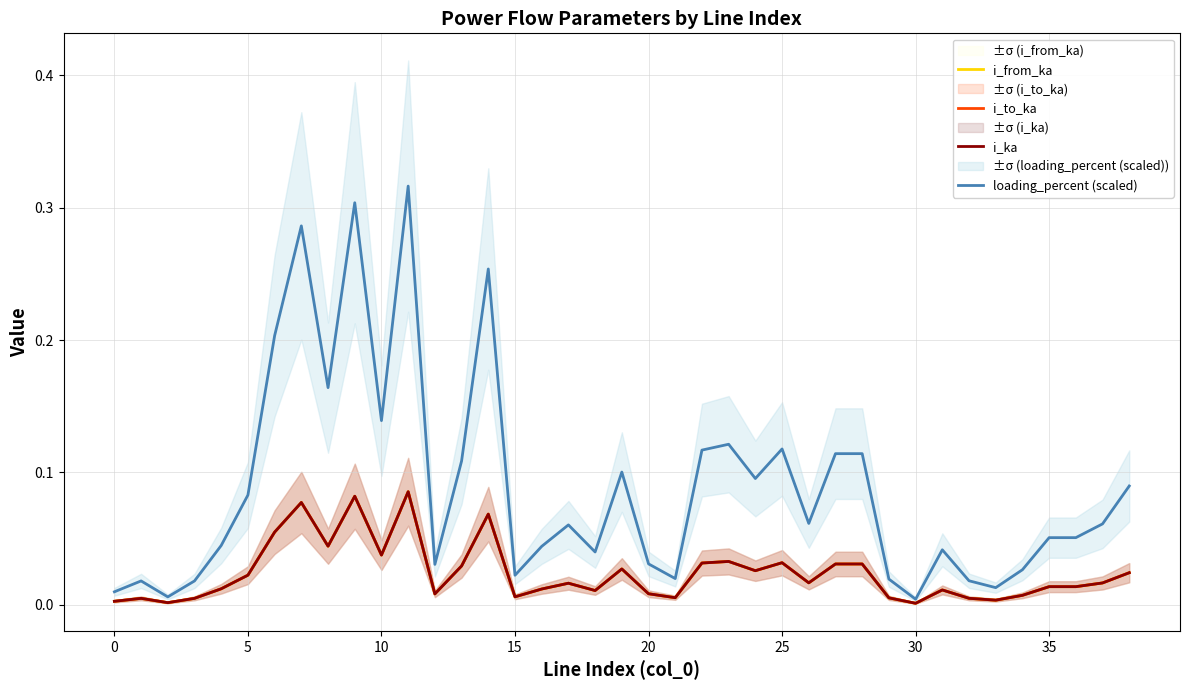

True or false: i_ka and loading_percent (scaled) intersect in this chart.

False